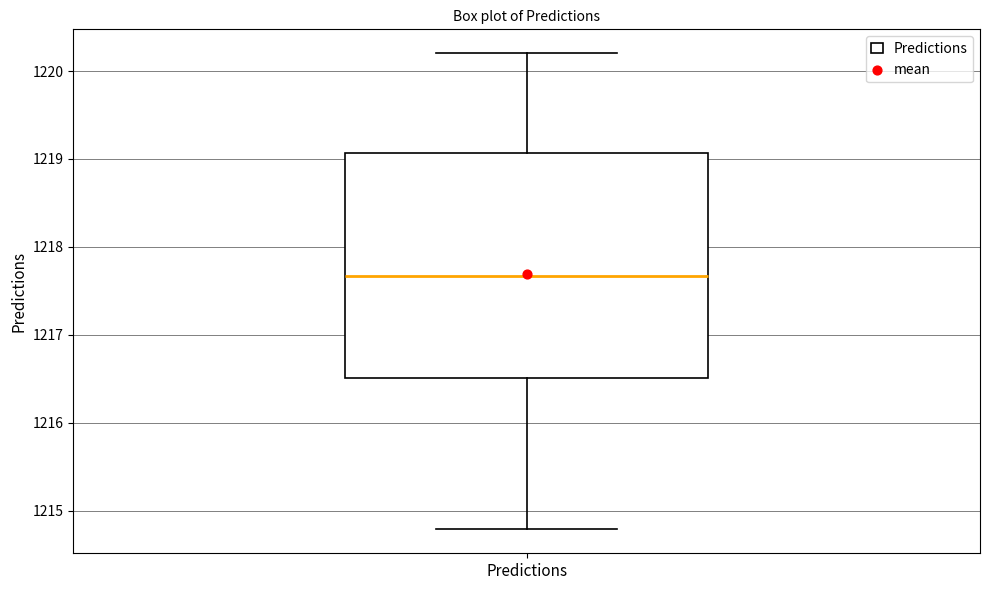

Where does the median line of the box for Predictions sit on the y-axis? The values are not printed on the chart, so give them approximately, as read against the axis.

1217.7